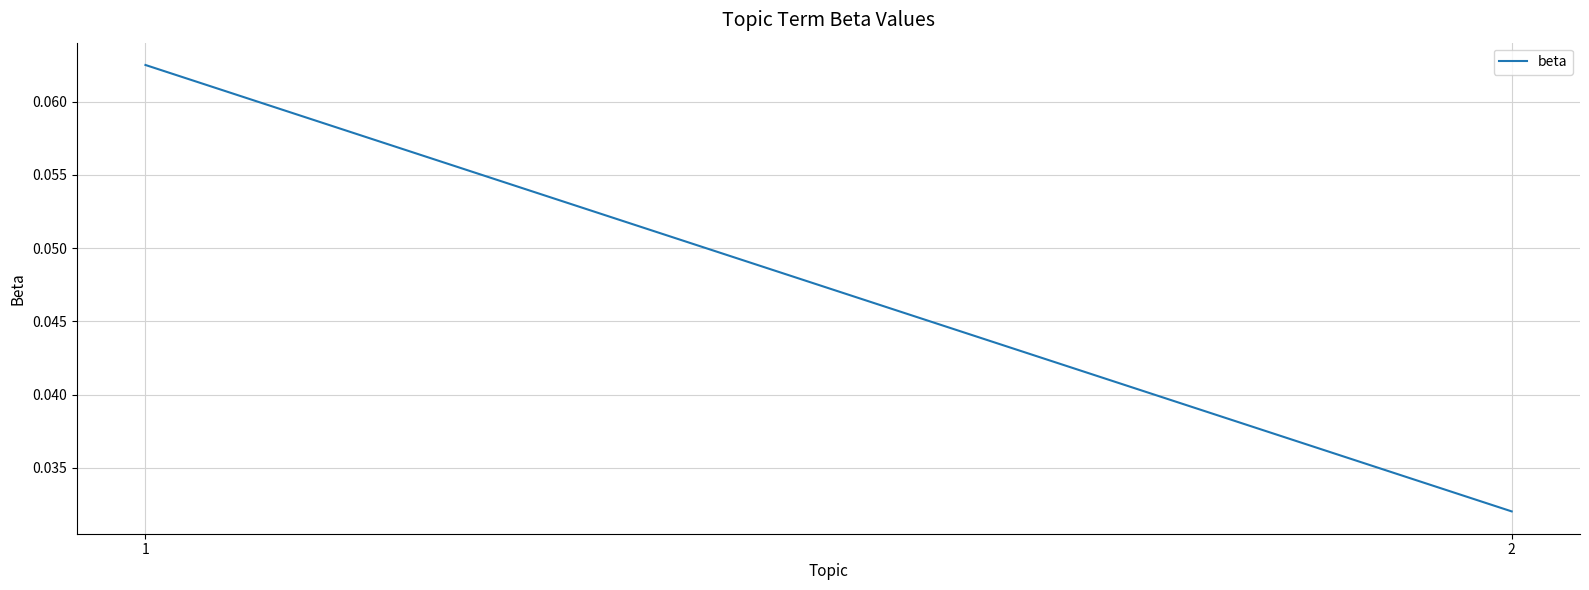

How many lines are shown in the chart?

1